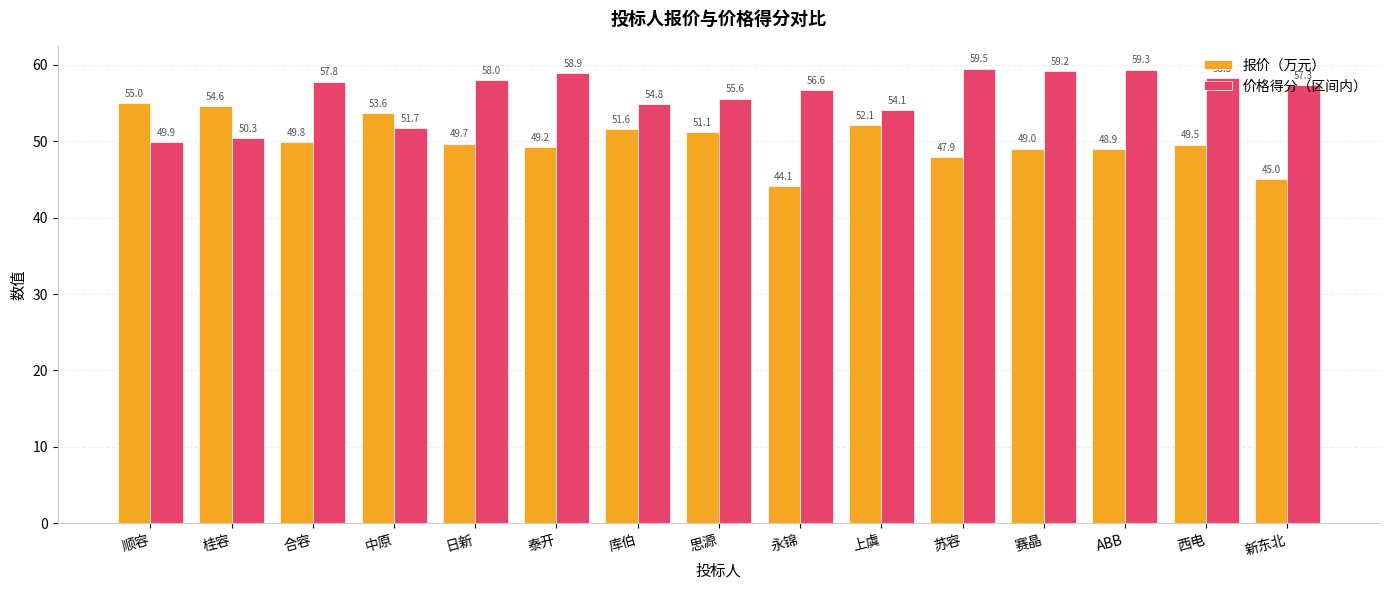

What is the total value across all series at 日新?

107.7